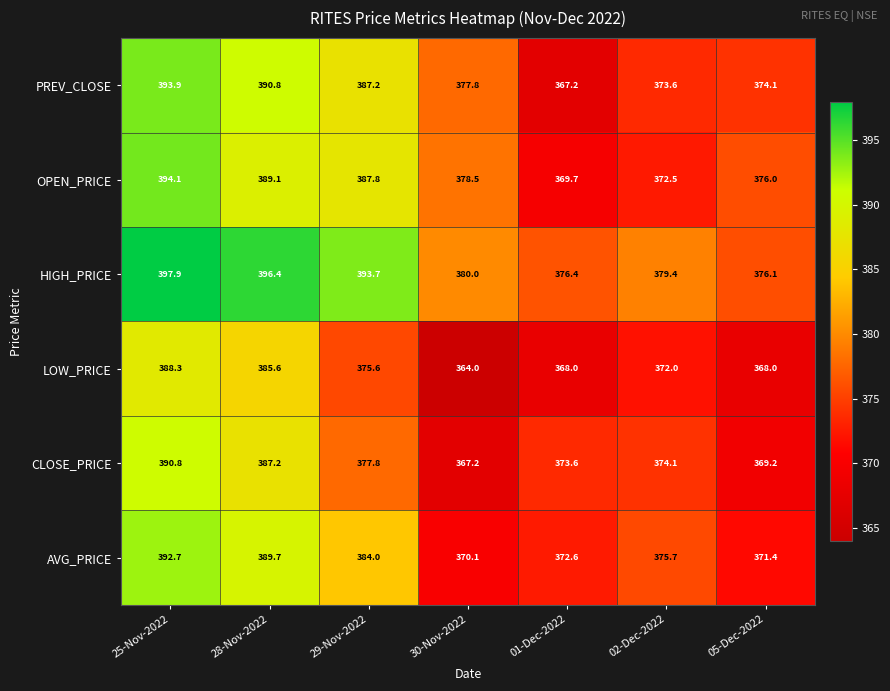

Which series has the widest spread of values?

PREV_CLOSE